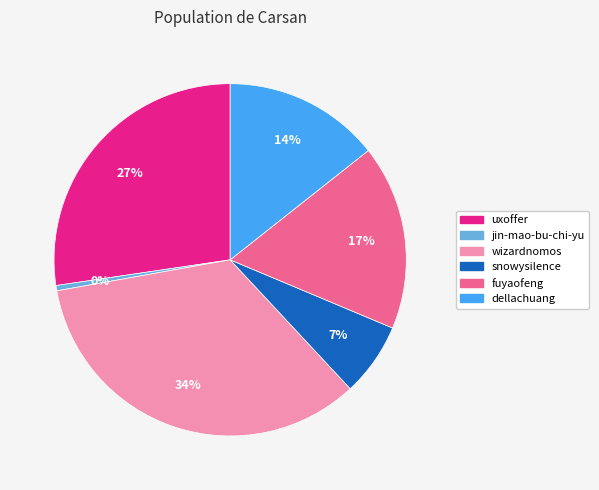

To the nearest percent, what is the difference between the dellachuang and fuyaofeng slice percentages?

3%